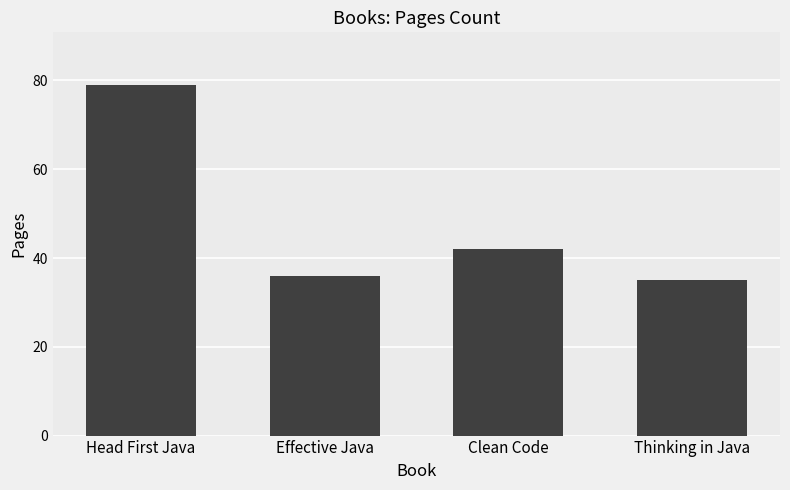

Reading left to right, extract all data points from this chart.

Head First Java=79	Effective Java=36	Clean Code=42	Thinking in Java=35